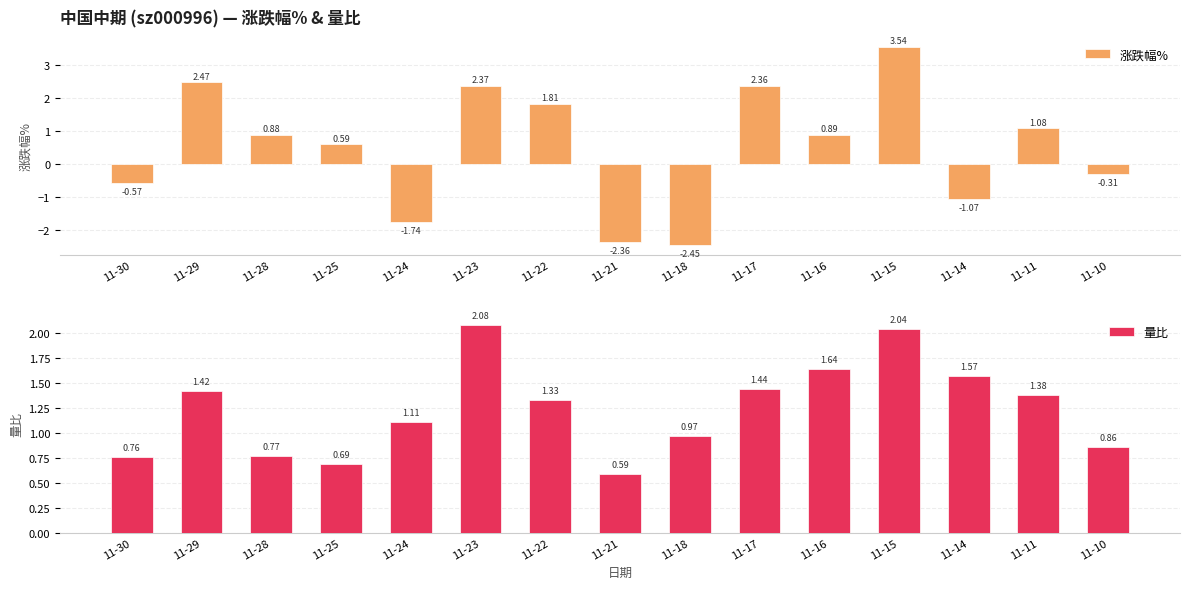

How many bars are there in total?

30